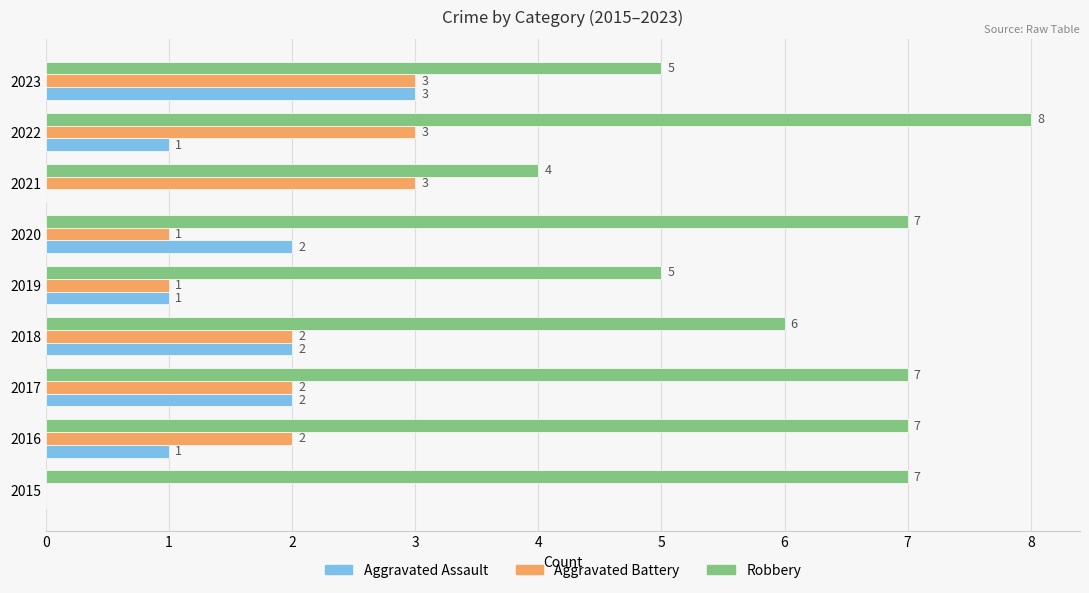

What is the sum of all Robbery values?

56